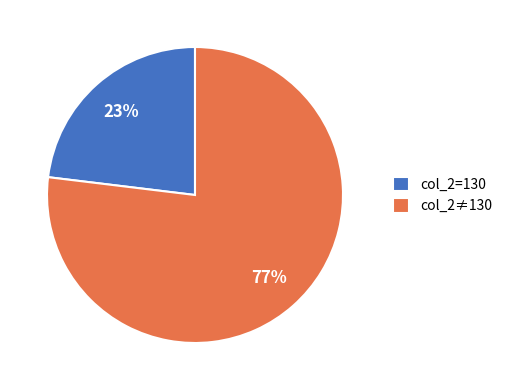

Is there any slice that represents more than half of the pie?

Yes